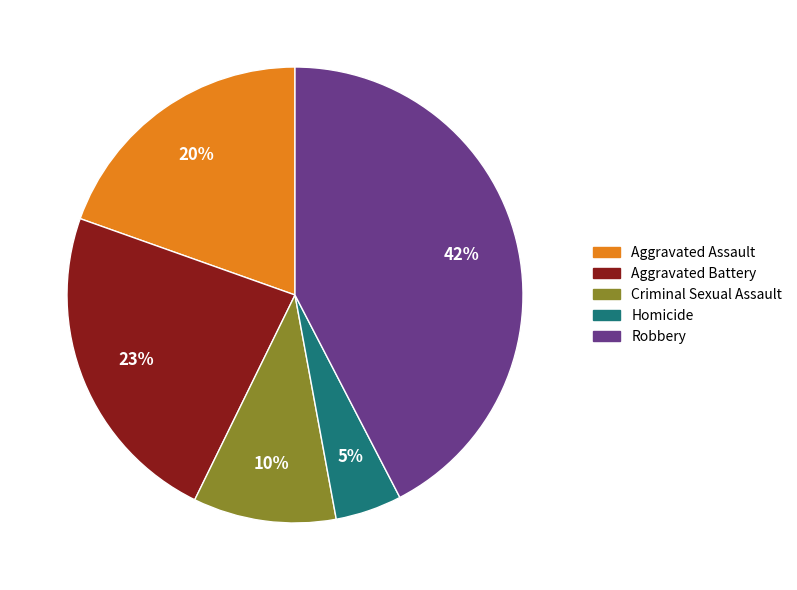

Between Aggravated Battery and Robbery, which is larger?

Robbery